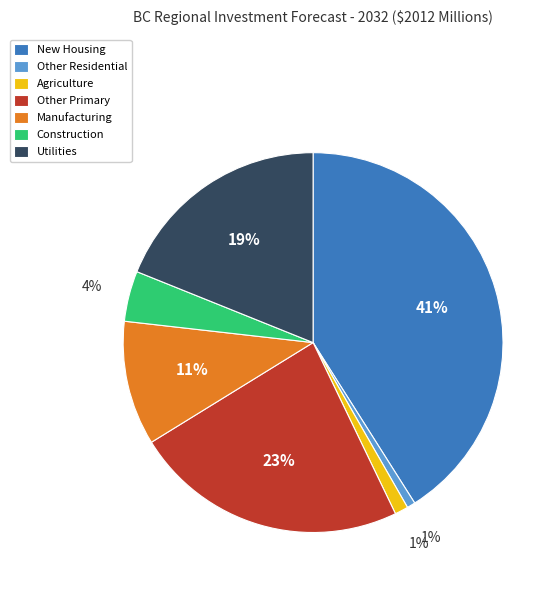

Is there a majority slice in this chart?

No